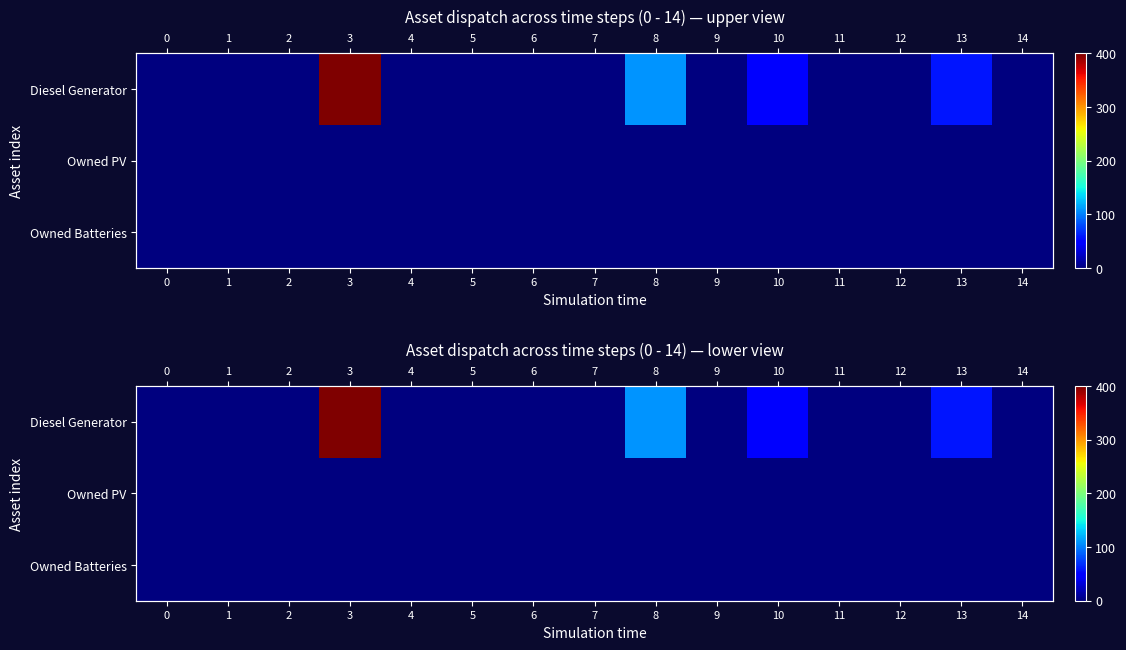

Rank the series at 10 from highest to lowest value.

Diesel Generator, Owned PV, Owned Batteries